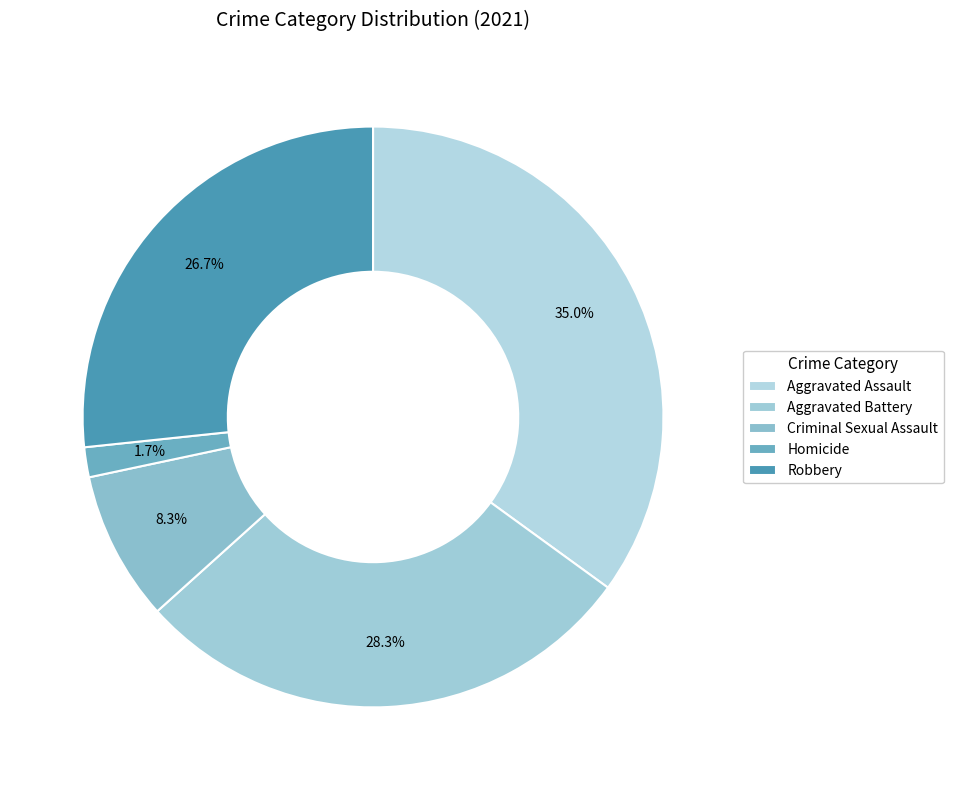

True or false: Criminal Sexual Assault accounts for 18% of the total.

False